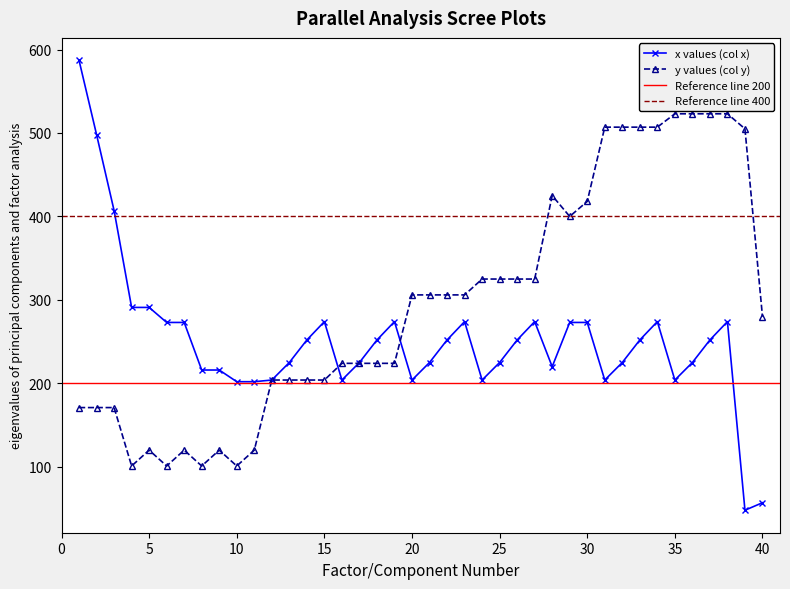

Reading left to right, what are all the values shown in this chart?

x: 587	498	407	291	291	273	273	216	216	202	202	204	225	252	274	204	225	252	274	204	225	252	274	204	225	252	274	220	273	273	204	225	252	274	204	225	252	274	48	57
y: 171	171	171	101	120	101	120	101	120	101	120	204	204	204	204	224	224	224	224	306	306	306	306	325	325	325	325	425	400	418	507	507	507	507	523	523	523	523	505	280